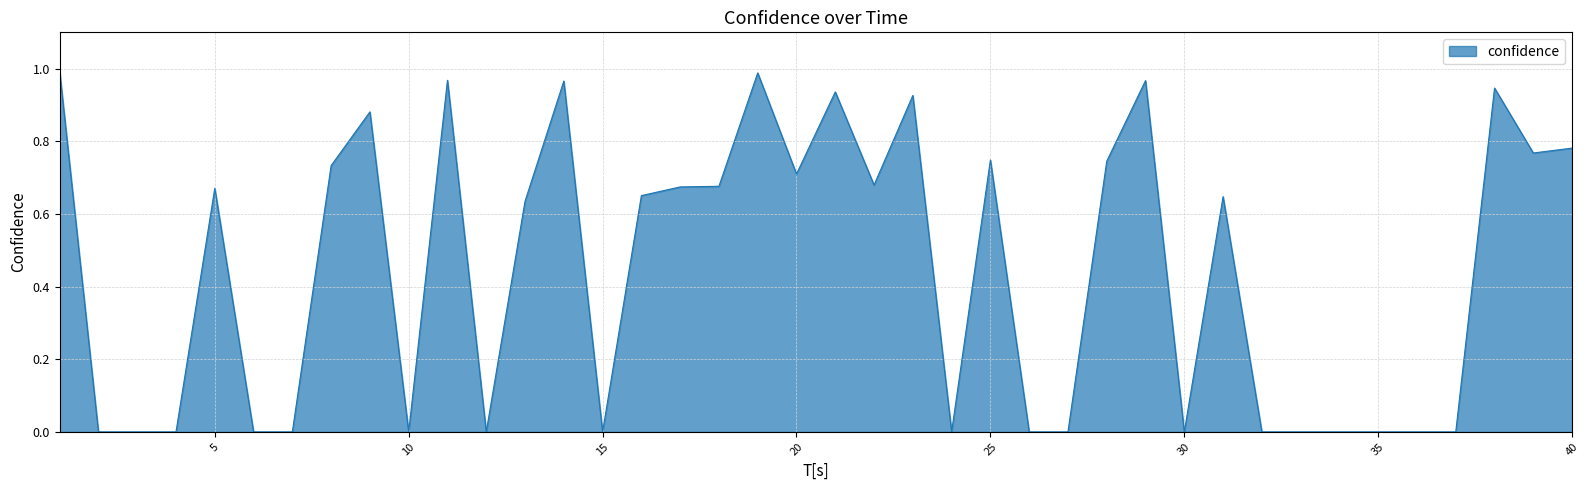

Is this an area chart (filled region under the line)?

Yes